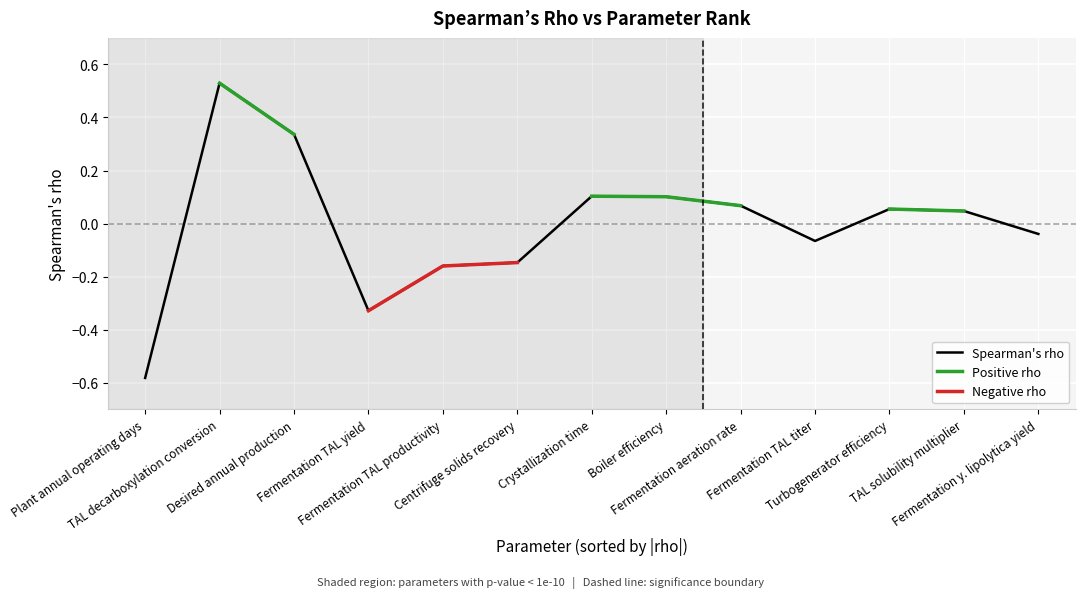

What are all the series names shown in the legend?

Spearman's rho, Positive rho, Negative rho